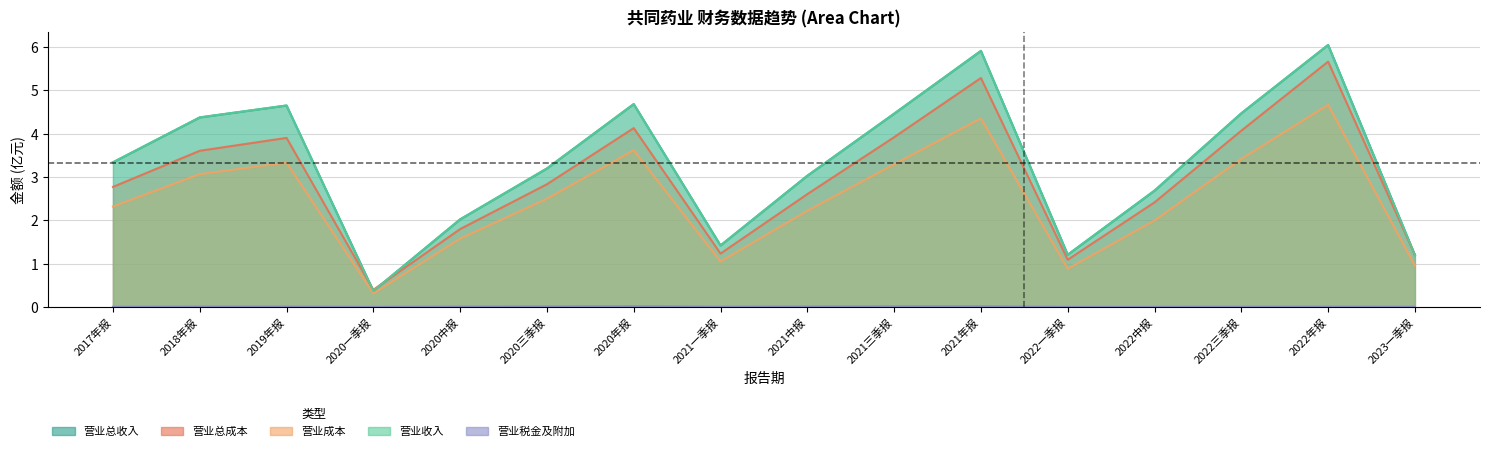

How many lines are shown in the chart?

5